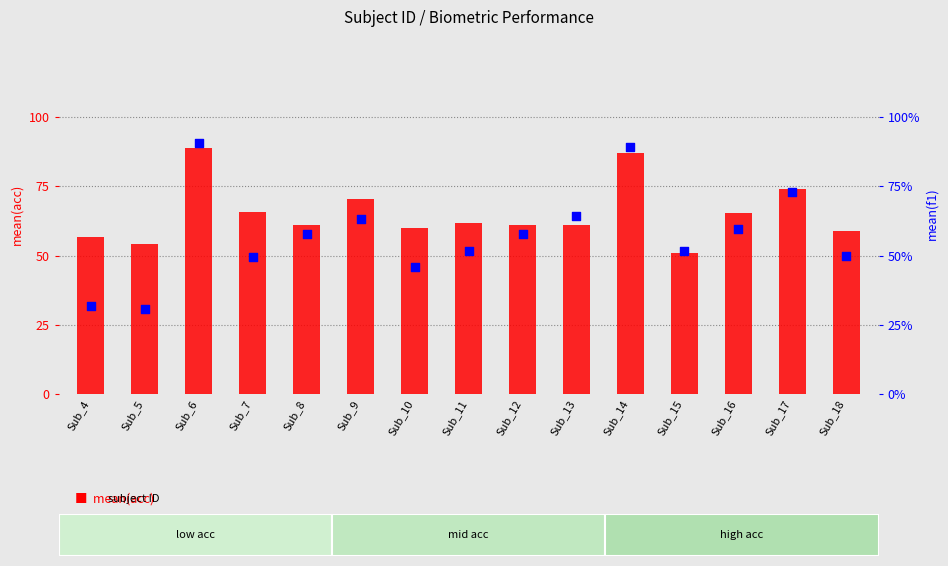

Which series has the largest Y range (max minus min)?

mean(f1)